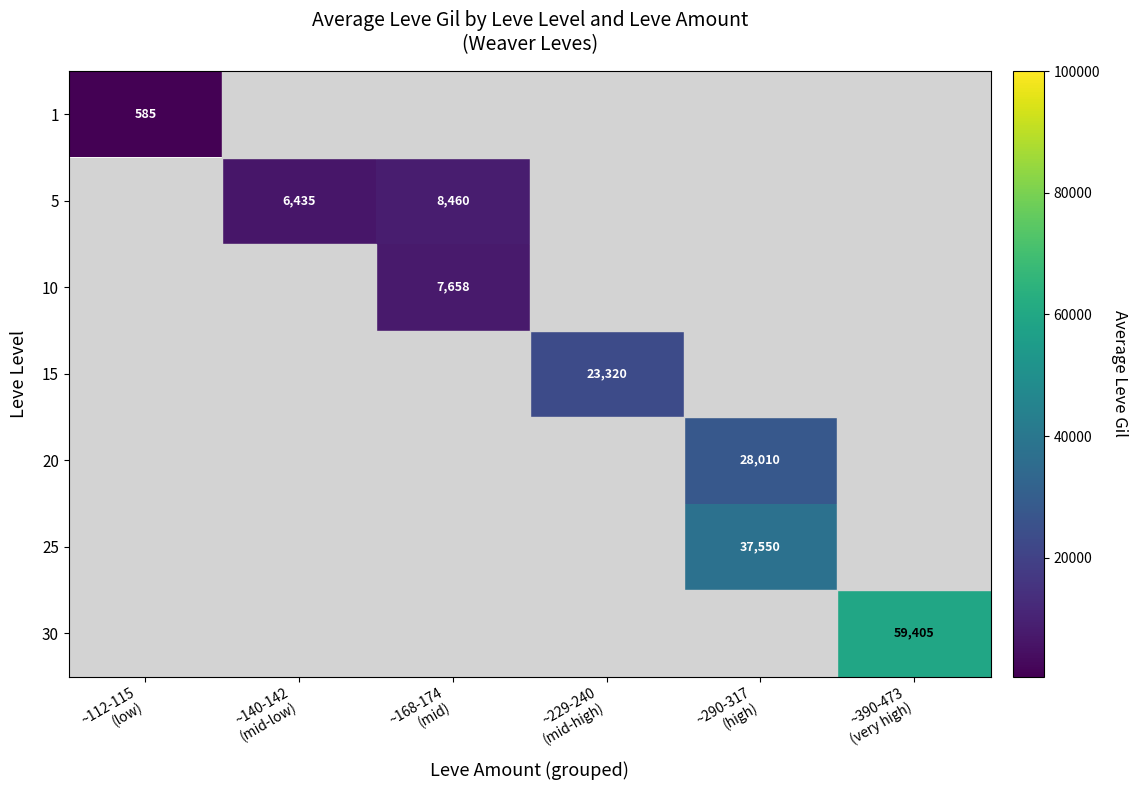

At how many categories does at least one series exceed 6911?

4